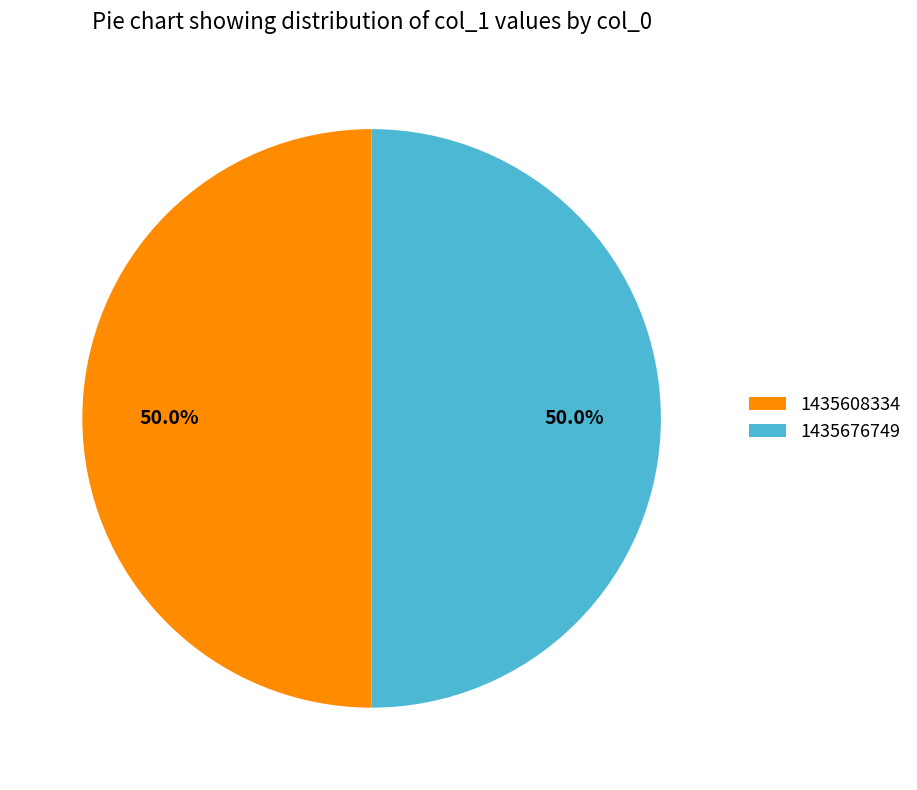

How many segments does this pie chart have?

2